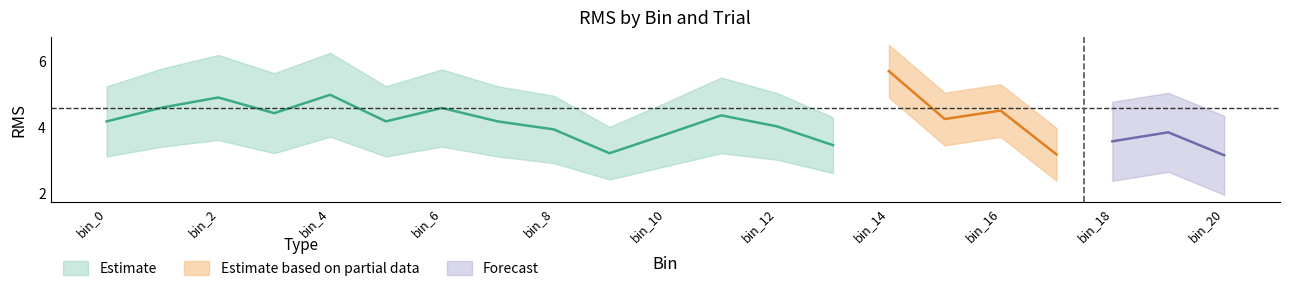

What is the spread (max minus min) of values at bin_17?

1.9